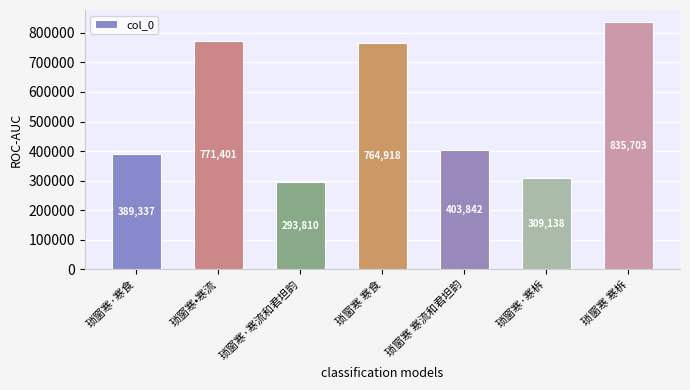

The chart shows a value of 721785 at 琐窗寒 寒流和君坦韵. True or false?

False